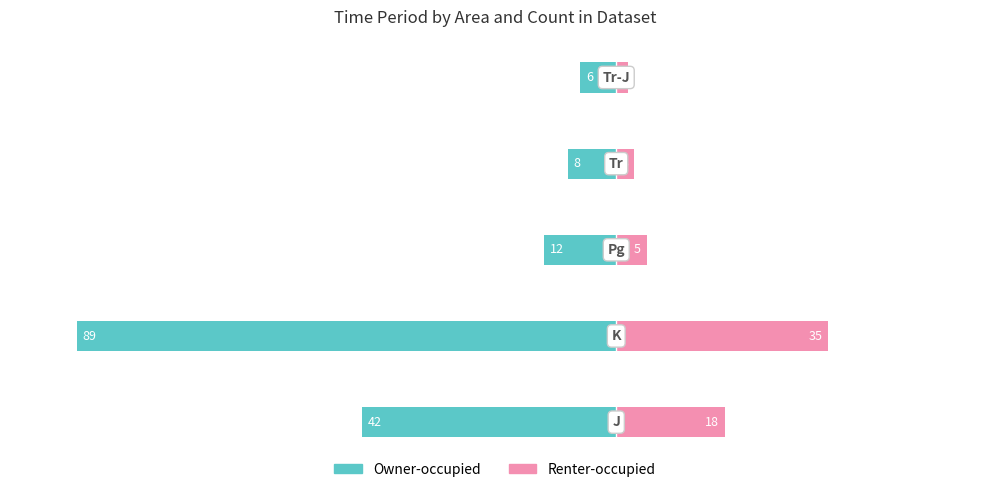

Between −100 and −60, which is larger?

−60